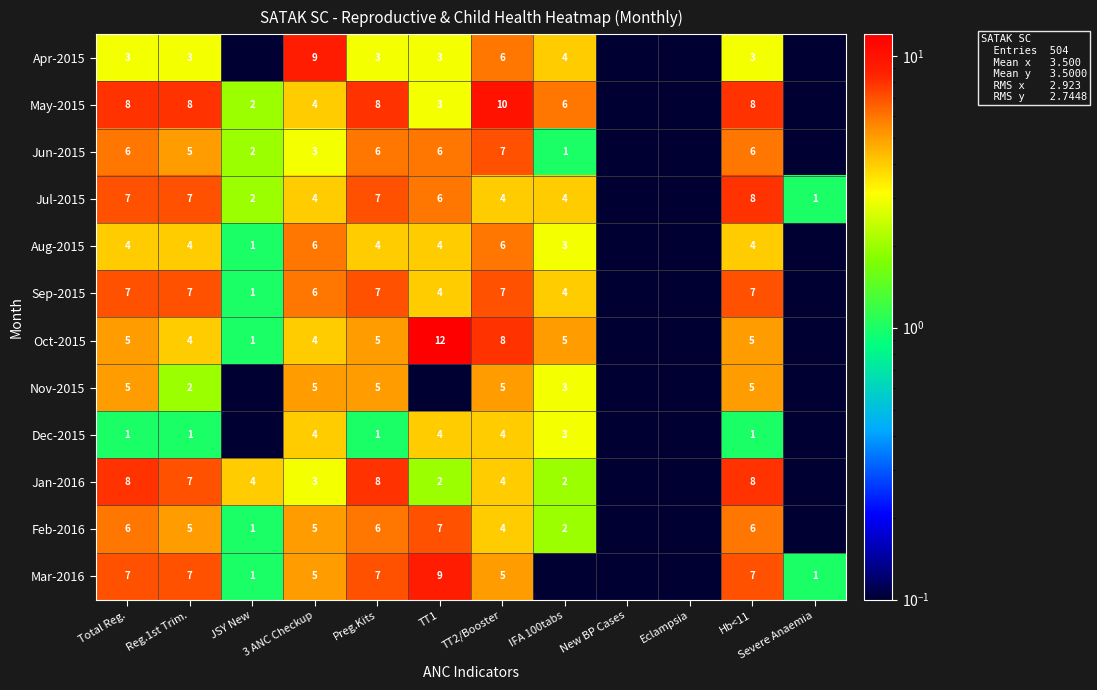

Is it true that Feb-2016 equals 2.8 at TT1?

False